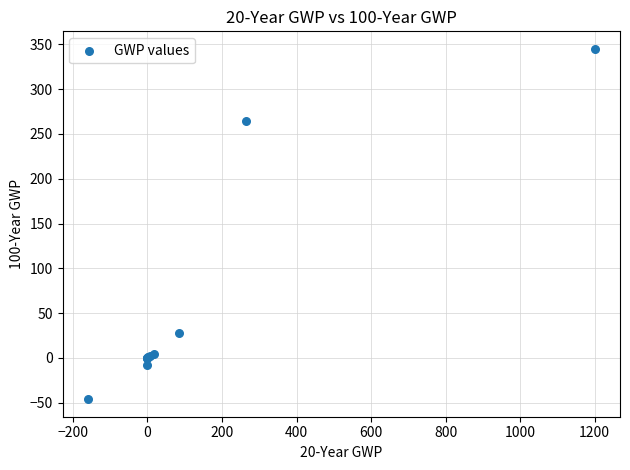

What Y value in the scatter plot is closest to 149?

265.0